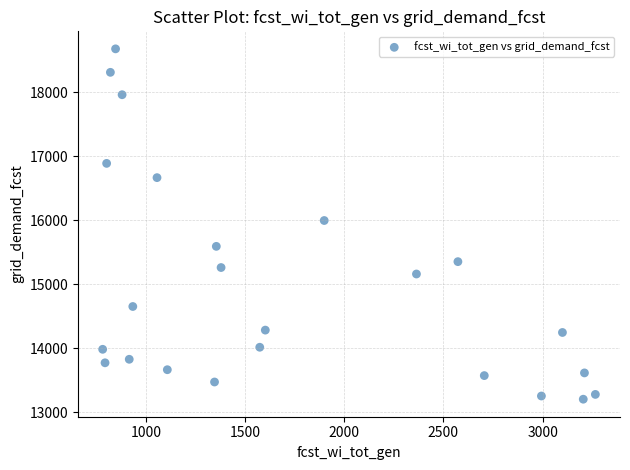

What is the range of X values (max minus min)?

2484